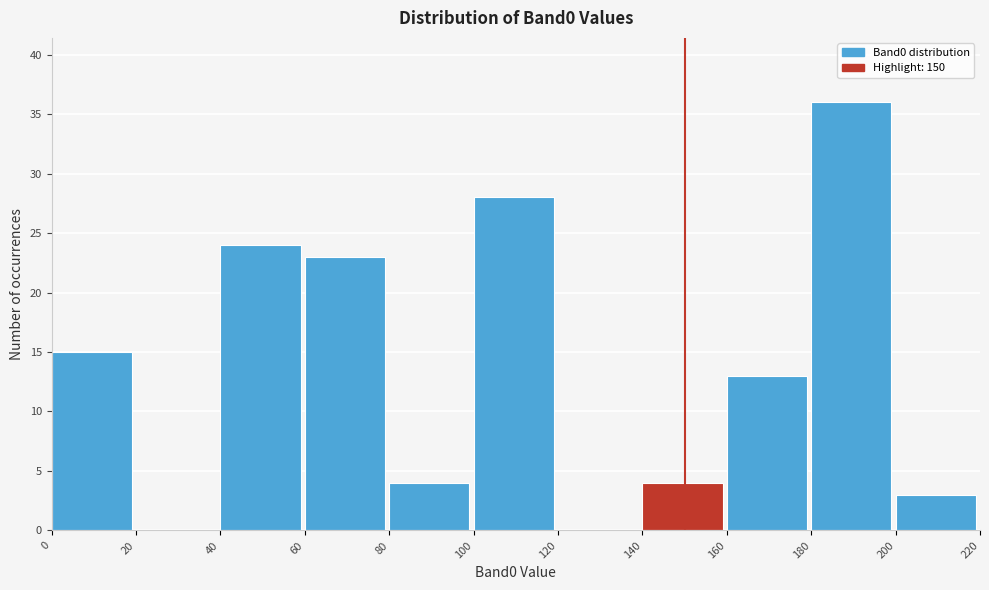

Reading left to right, transcribe this chart: for each bar, give the range it covers on the x-axis and its height. The values are not printed on the chart, so give them approximately, as read against the axis.

0 to 20: 15
20 to 40: 0
40 to 60: 24
60 to 80: 23
80 to 100: 4
100 to 120: 28
120 to 140: 0
140 to 160: 4
160 to 180: 13
180 to 200: 36
200 to 220: 3